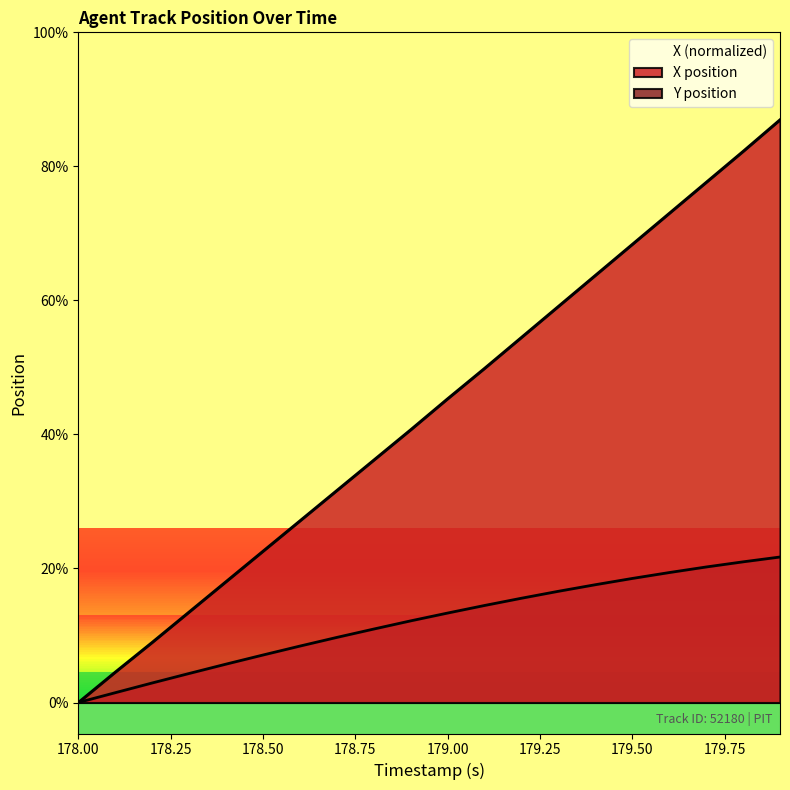

What is the average value of the Y series?

1.3